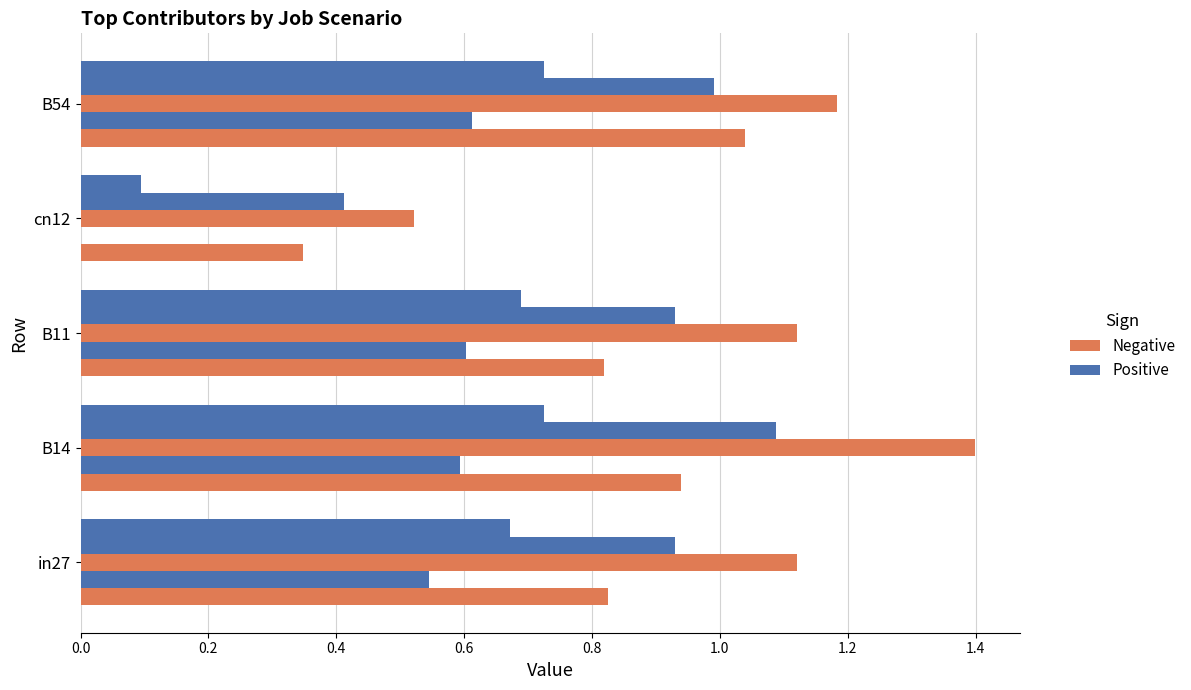

What is the value of the Positive bar at the 5th from the left?

0.7